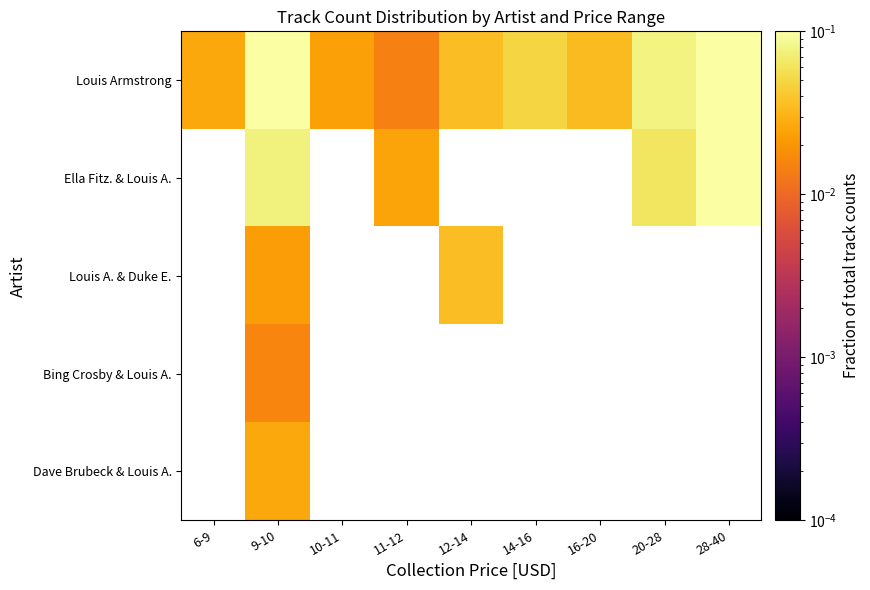

What is the sum of all Louis Armstrong values?

0.6